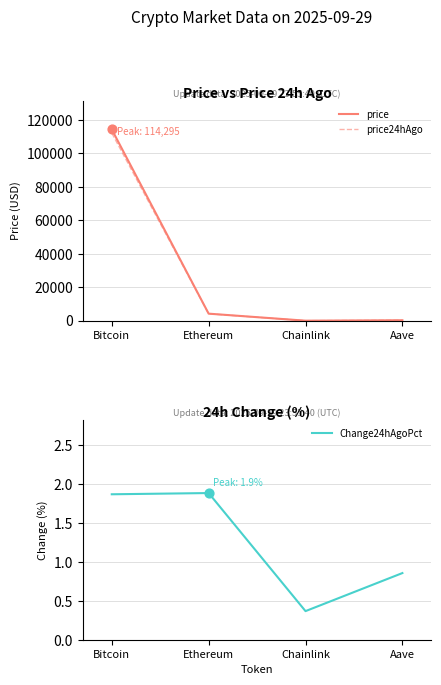

Is the value of price at Ethereum greater than the value of price24hAgo at Bitcoin?

No